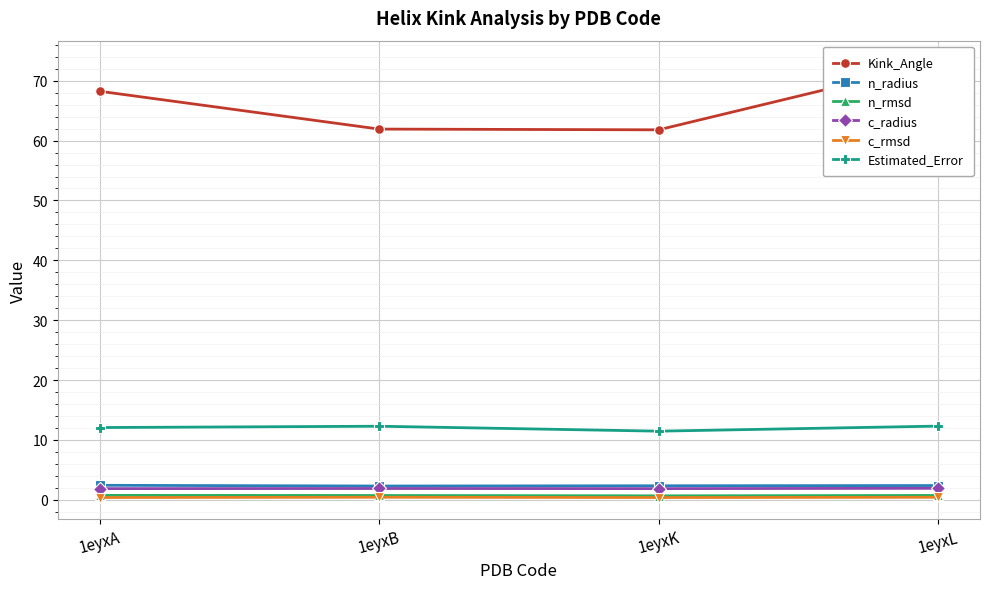

Reading left to right, transcribe all the data shown in this chart.

Kink_Angle: 68.2	61.9	61.8	73.1
n_radius: 2.4	2.3	2.4	2.4
n_rmsd: 0.7	0.7	0.7	0.7
c_radius: 1.9	1.9	1.9	1.9
c_rmsd: 0.4	0.4	0.4	0.4
Estimated_Error: 12.1	12.3	11.5	12.3